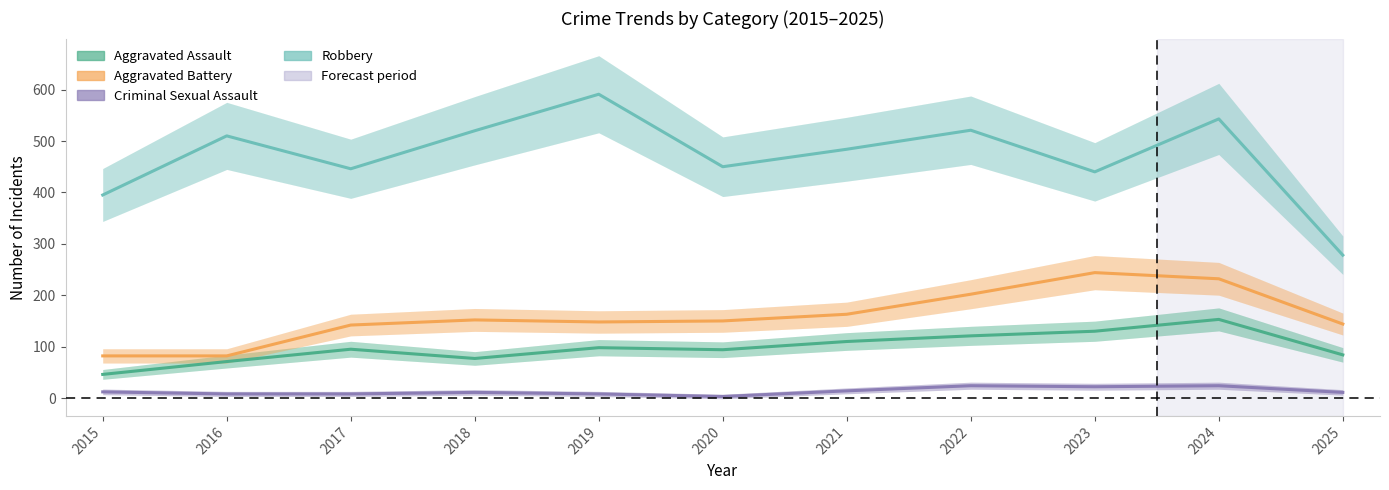

Reading left to right, extract all data points from this chart.

Aggravated Assault: 46	71	95	77	98	94	110	121	130	153	84
Aggravated Battery: 82	82	142	152	148	150	163	202	244	232	144
Criminal Sexual Assault: 12	8	8	11	8	3	14	24	22	24	11
Robbery: 395	510	446	520	591	450	484	521	440	543	278